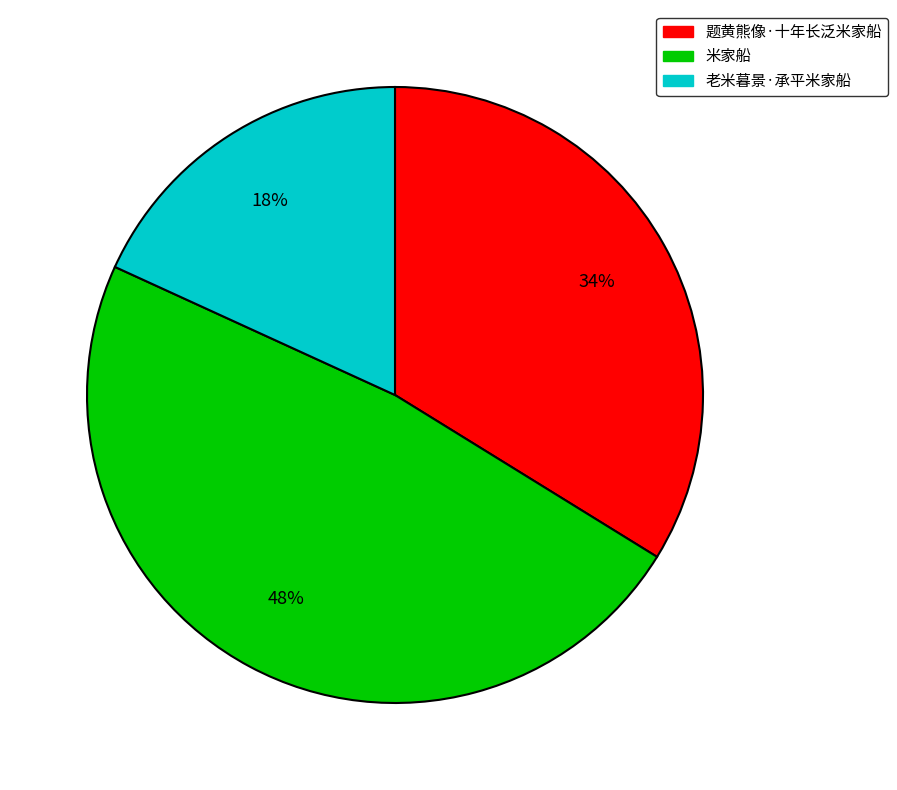

True or false: 米家船 accounts for 48% of the total.

True